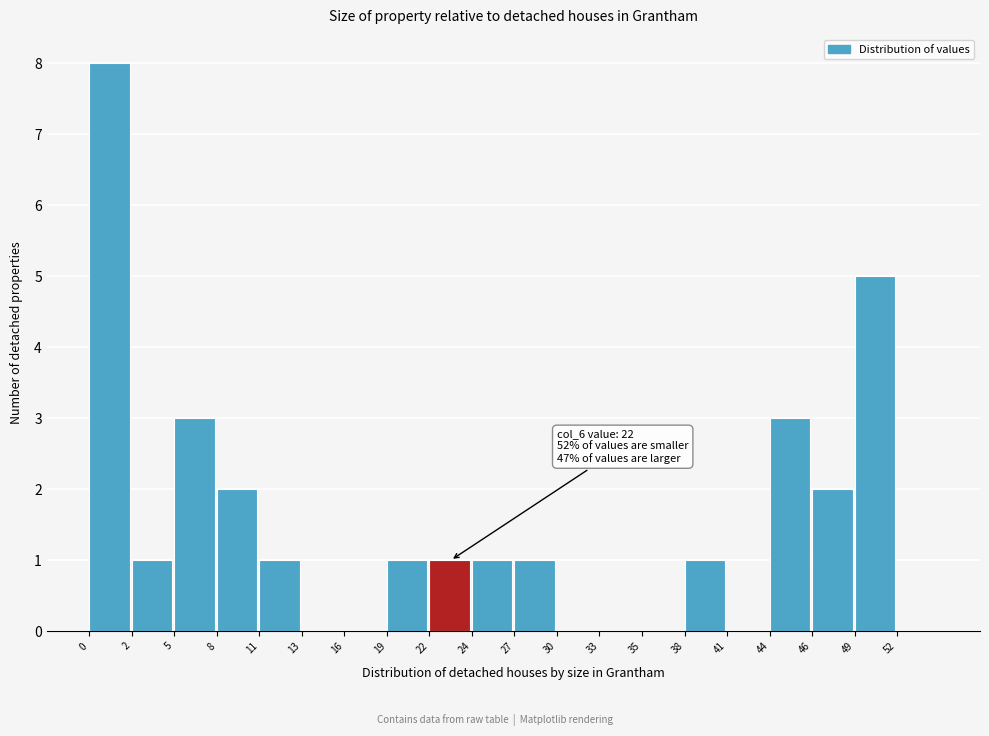

Reading left to right, what are all the values shown in this chart?

0=8	2=1	5=3	8=2	11=1	13=0	16=0	19=1	22=1	24=1	27=1	30=0	33=0	35=0	38=1	41=0	44=3	46=2	49=5	52=0